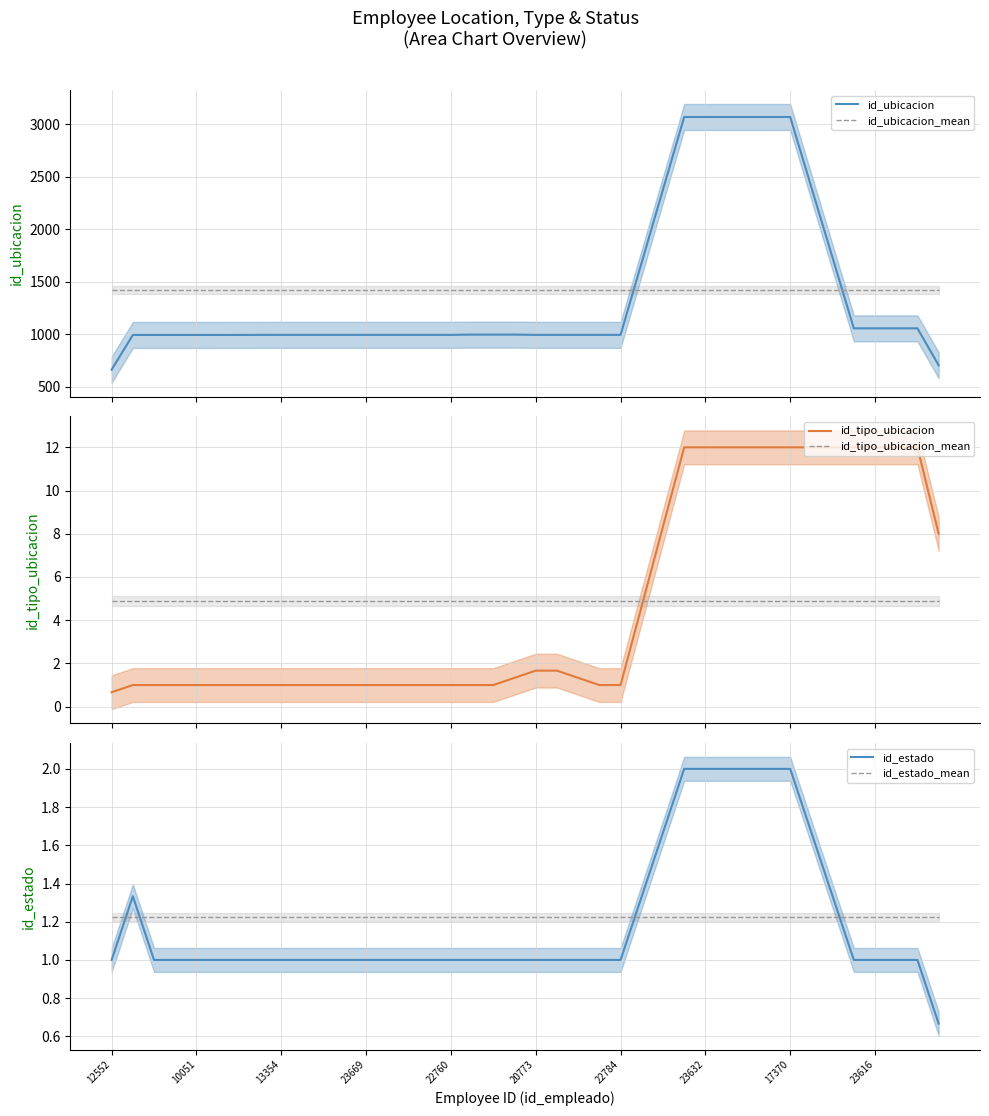

Which series has the largest total across all categories?

id_ubicacion_mean